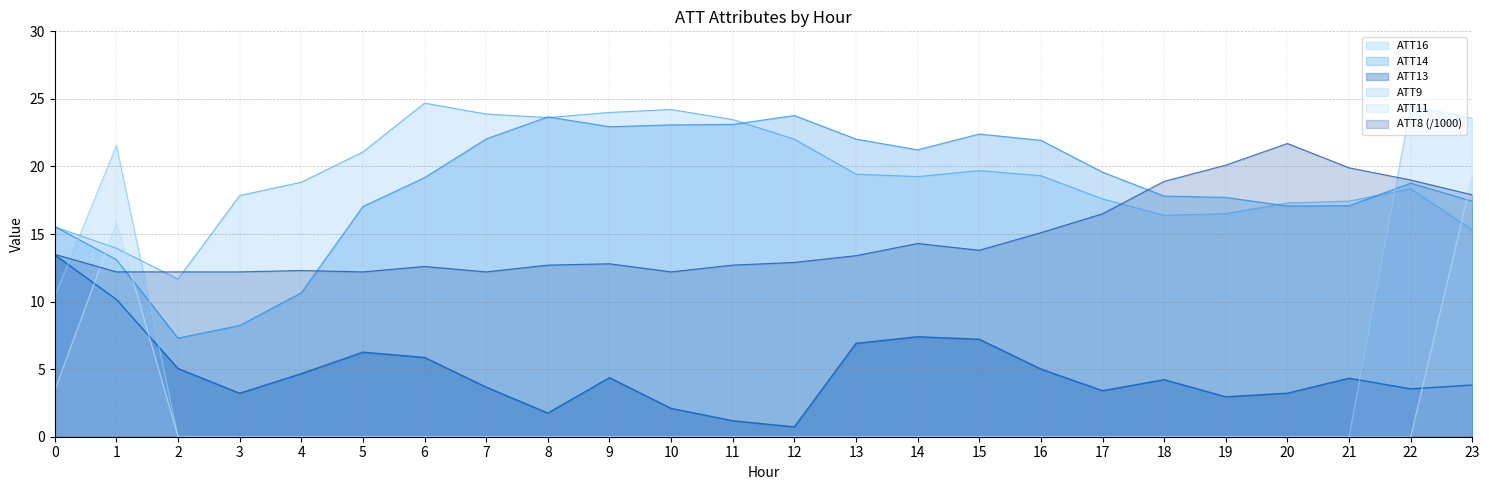

How many data points does each series have?

24